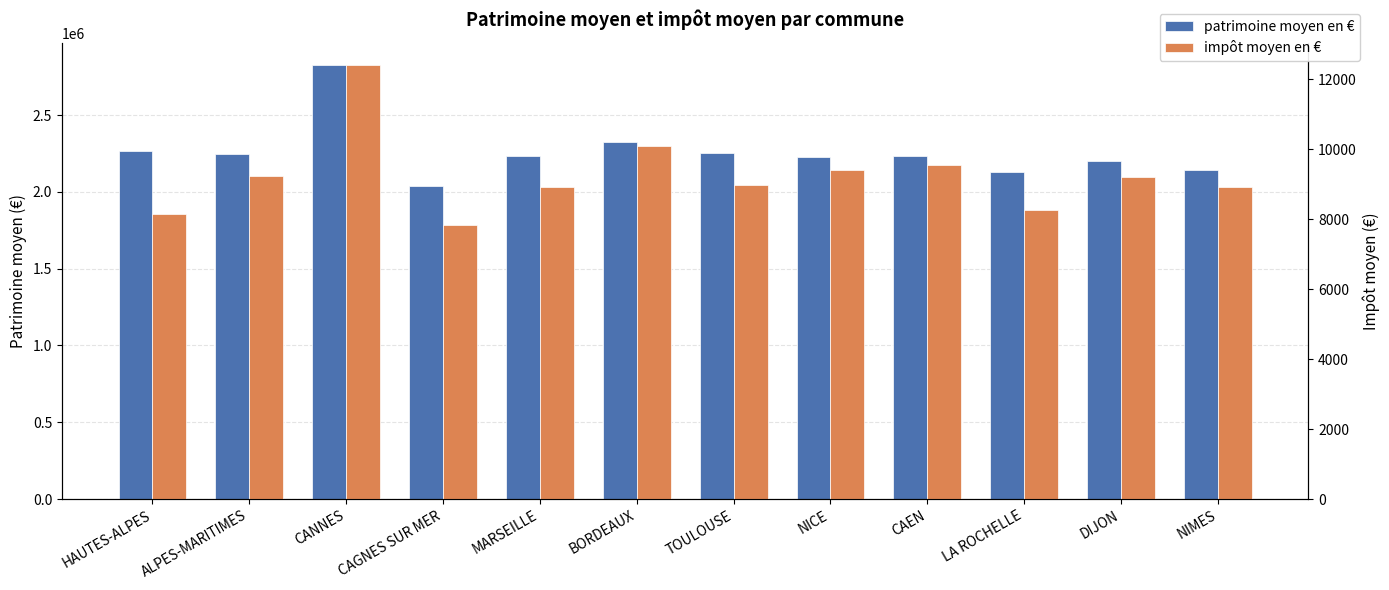

What is the difference between the patrimoine moyen en € values at CAEN and CANNES?

591250